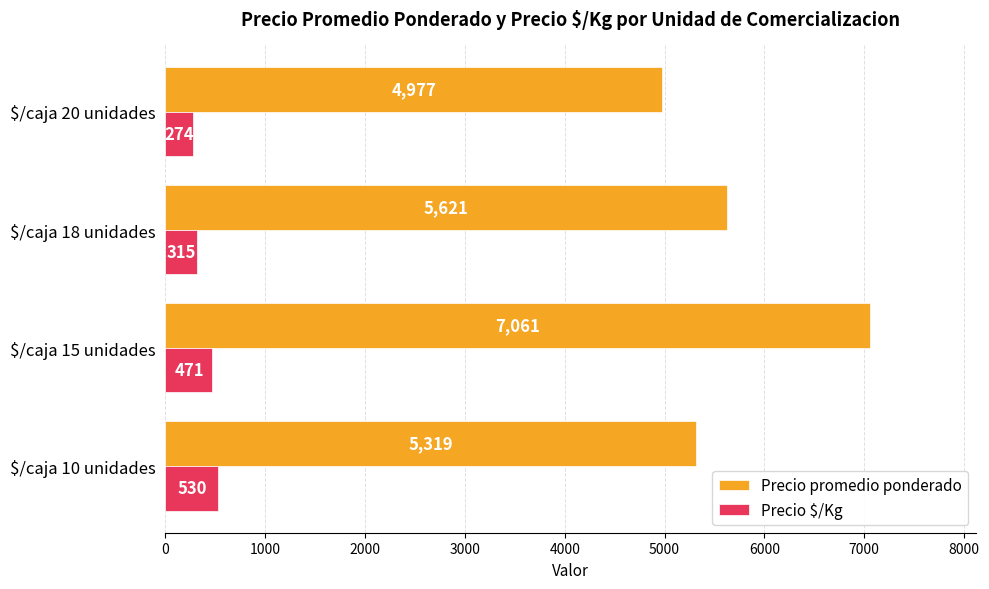

Rank the series at $/caja 15 unidades from lowest to highest value.

Precio $/Kg, Precio promedio ponderado